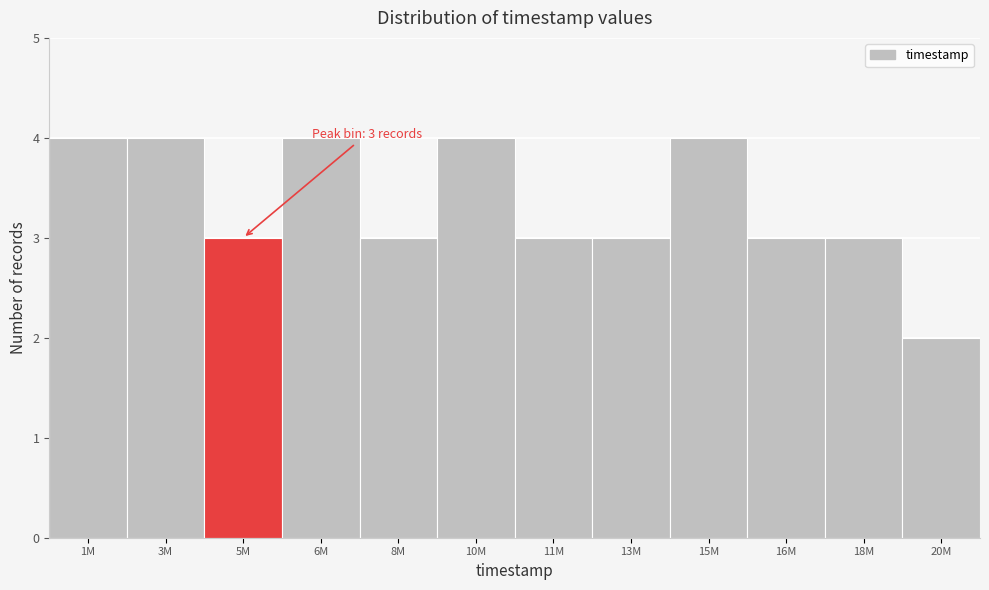

Reading left to right, list all the values displayed in this chart.

1M=4	3M=4	5M=3	6M=4	8M=3	10M=4	11M=3	13M=3	15M=4	16M=3	18M=3	20M=2